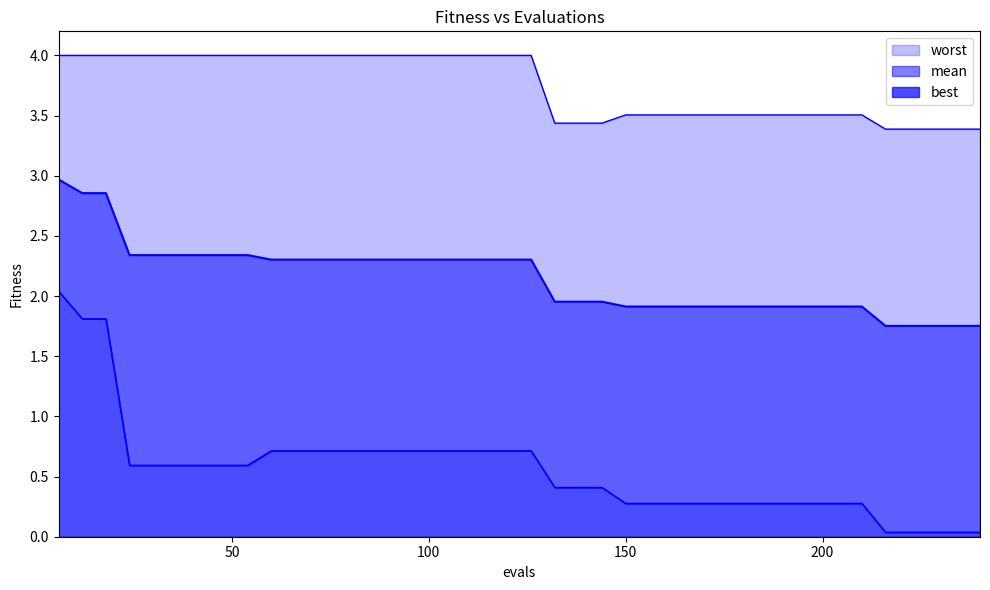

True or false: best and mean intersect in this chart.

False